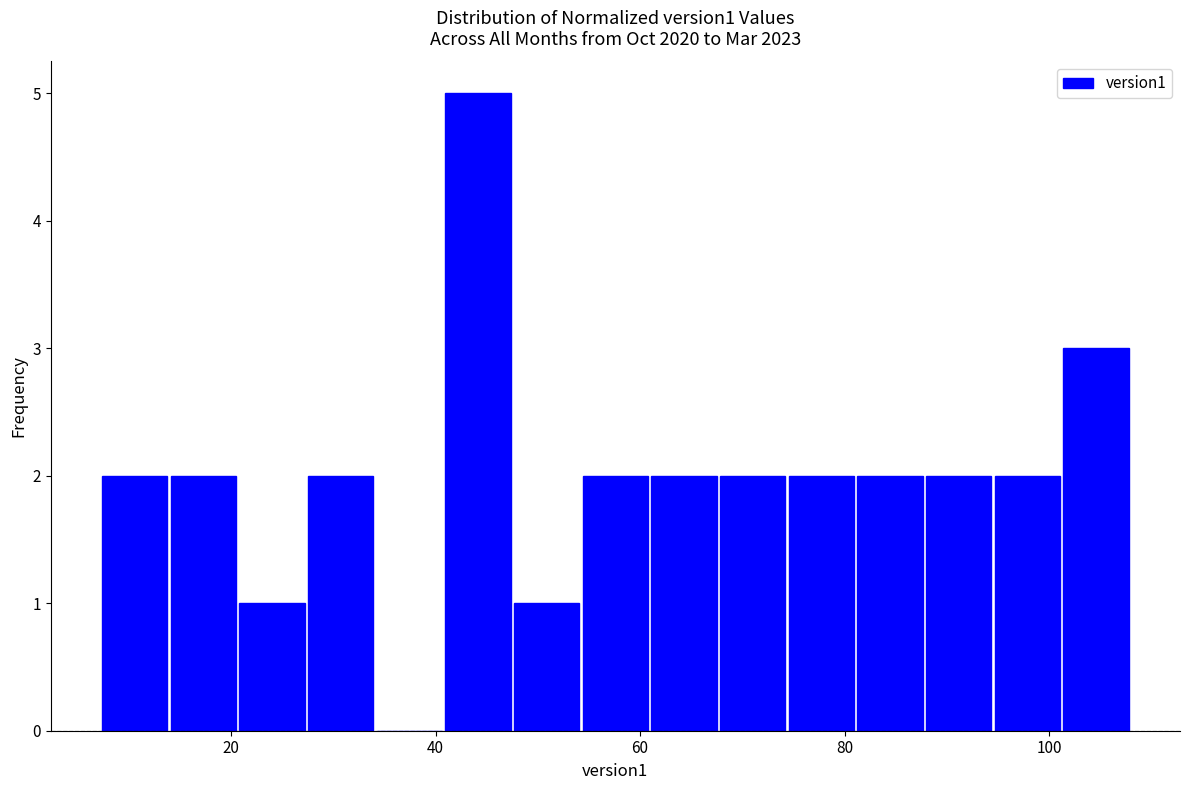

Around what value on the x-axis is the tallest bar? Give the approximate position of its centre, as read against the axis.

44